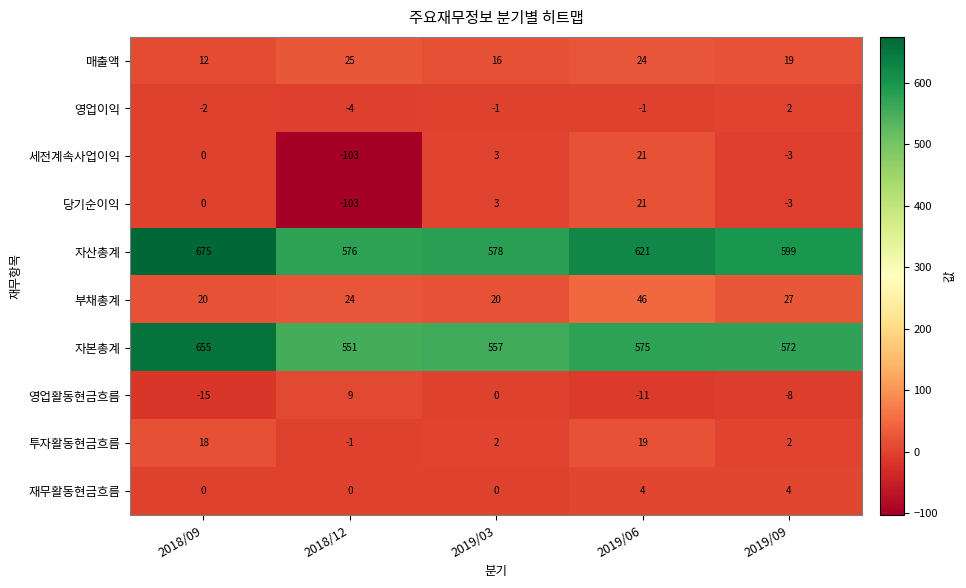

Which series has the largest total across all categories?

자산총계